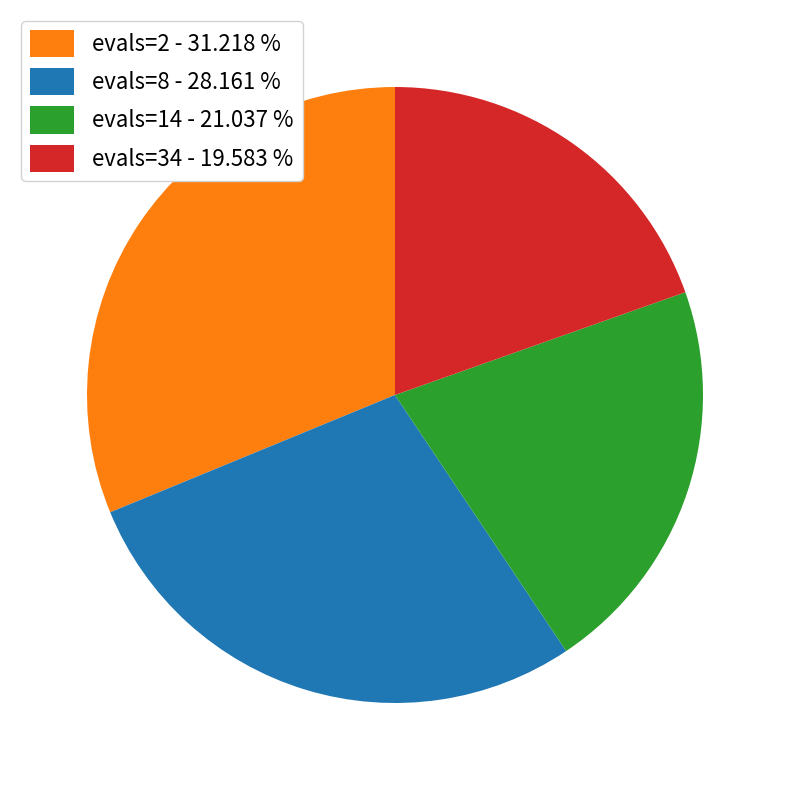

Combined, do evals=14 and evals=8 account for over 50%?

No